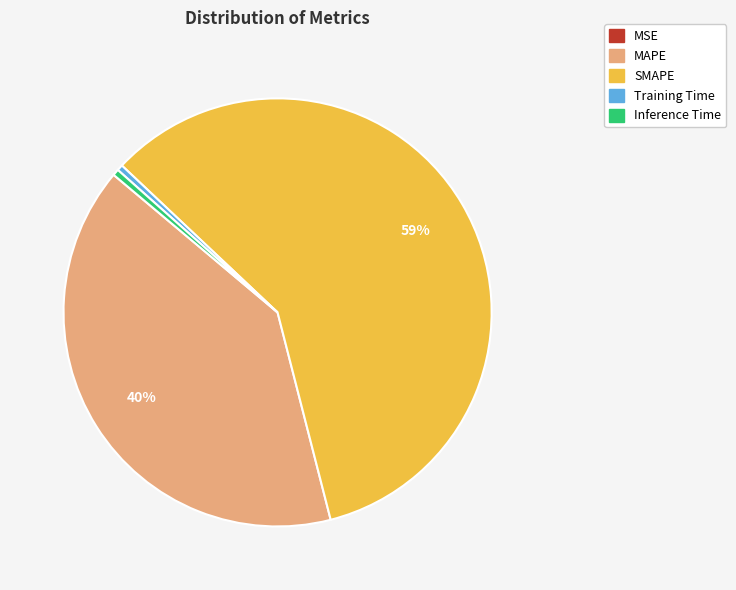

To the nearest percent, what is the difference between the MAPE and SMAPE slice percentages?

19%